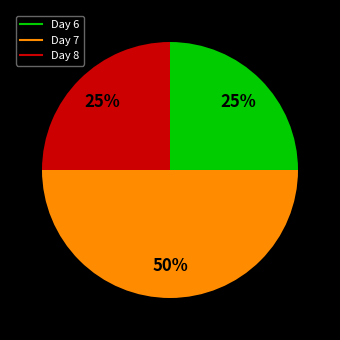

To the nearest percent, what is the difference between the largest and smallest slice percentages?

25%